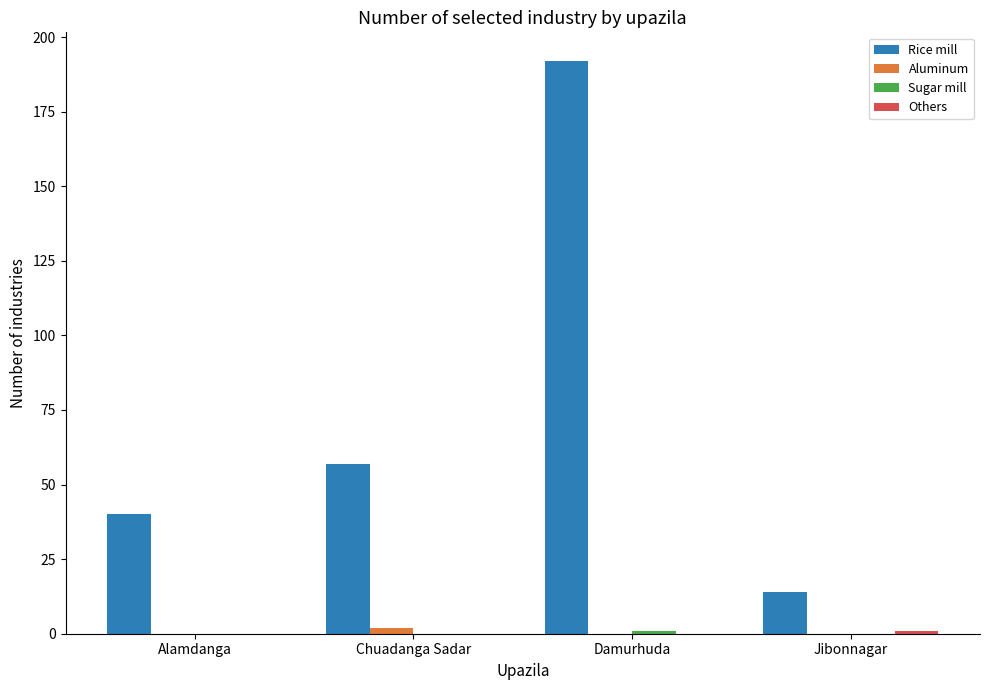

Which series has the largest total across all categories?

Rice mill